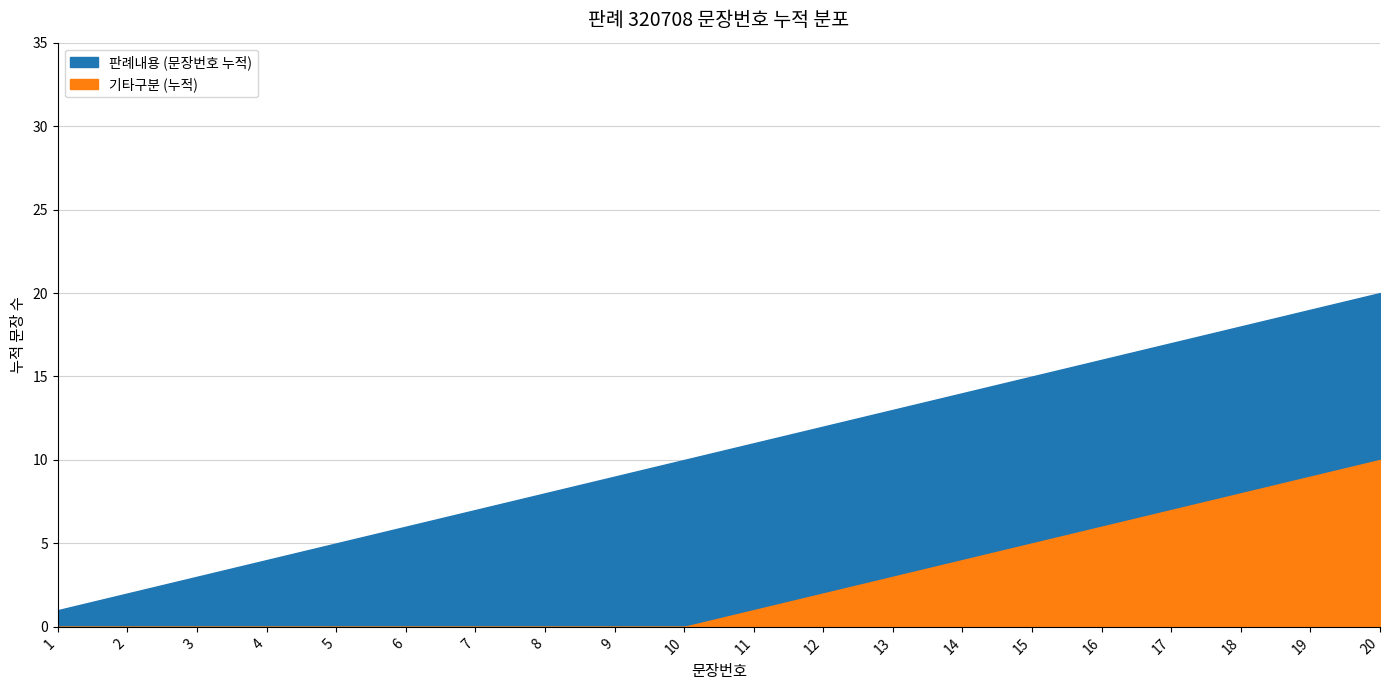

Reading left to right, extract all data points from this chart.

판례내용 (문장번호 누적): 1	2	3	4	5	6	7	8	9	10	11	12	13	14	15	16	17	18	19	20
기타구분 (누적): 0	0	0	0	0	0	0	0	0	0	1	2	3	4	5	6	7	8	9	10